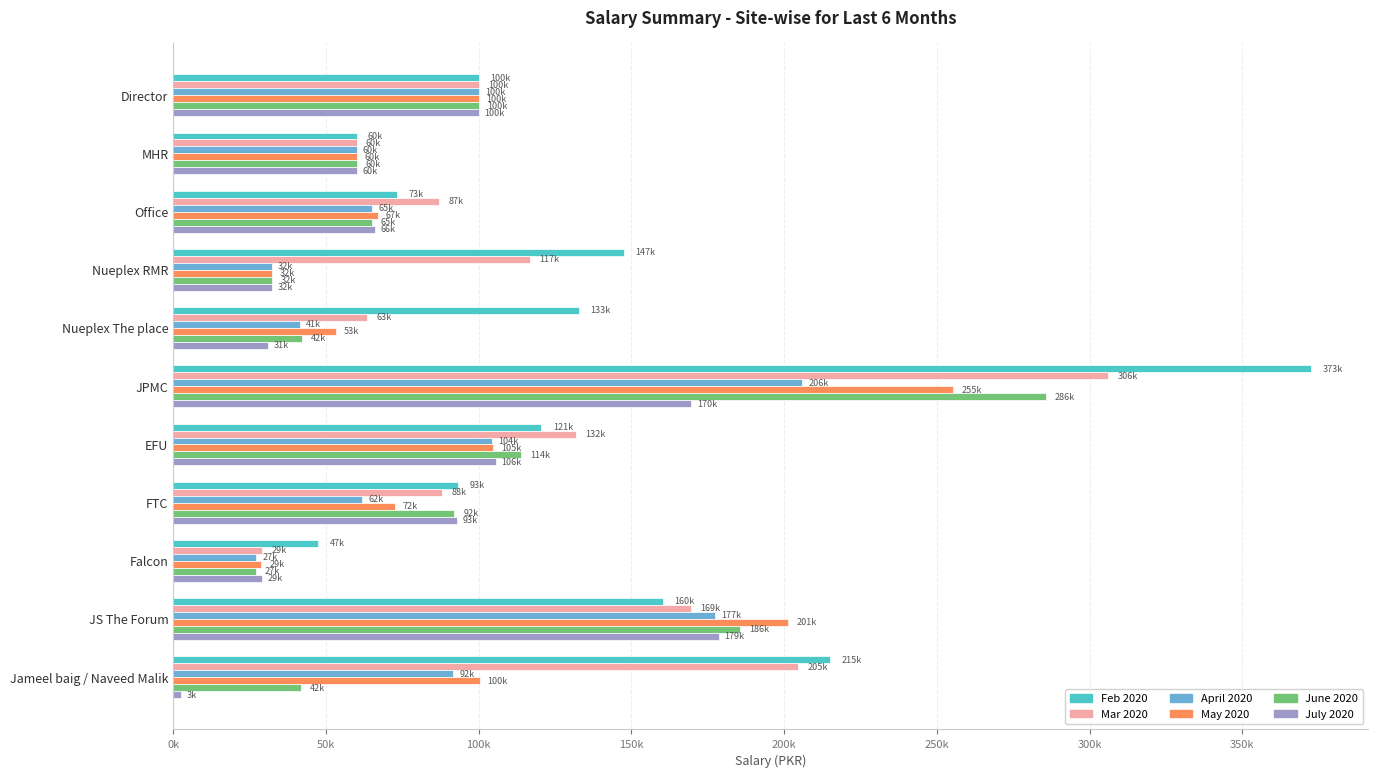

What are all the series names shown in the legend?

Feb 2020, Mar 2020, April 2020, May 2020, June 2020, July 2020